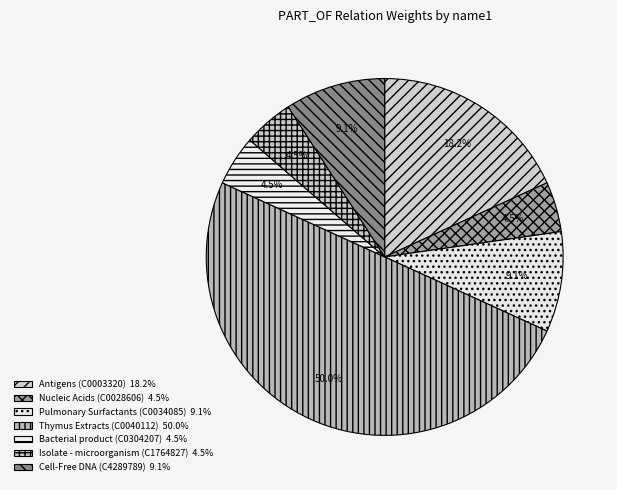

Combined, do Antigens (C0003320) and Isolate - microorganism (C1764827) account for over 50%?

No